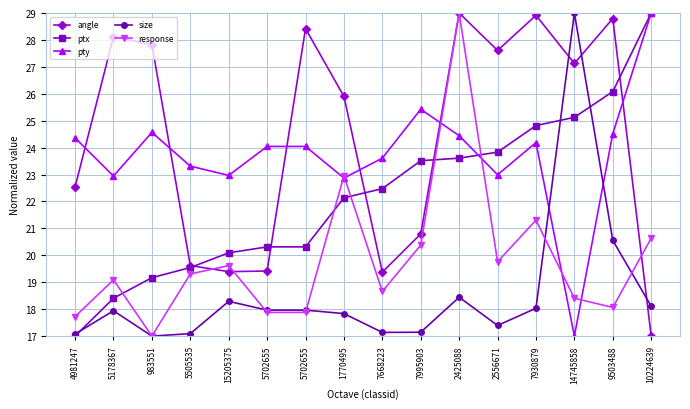

What are all the series names shown in the legend?

angle, ptx, pty, size, response